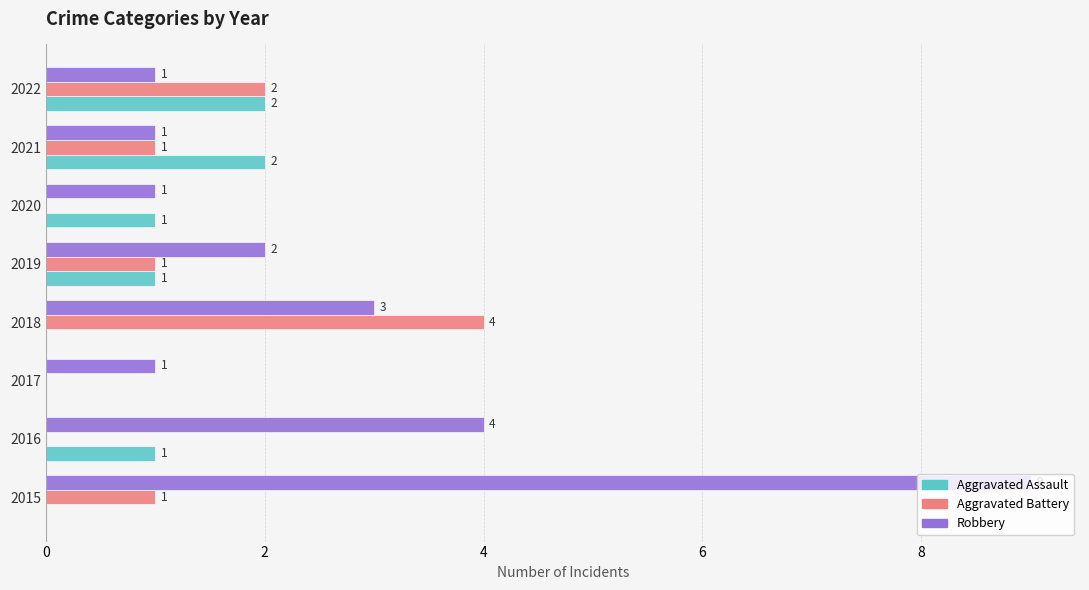

What is the sum of the Robbery values at 2015 and 2019?

11